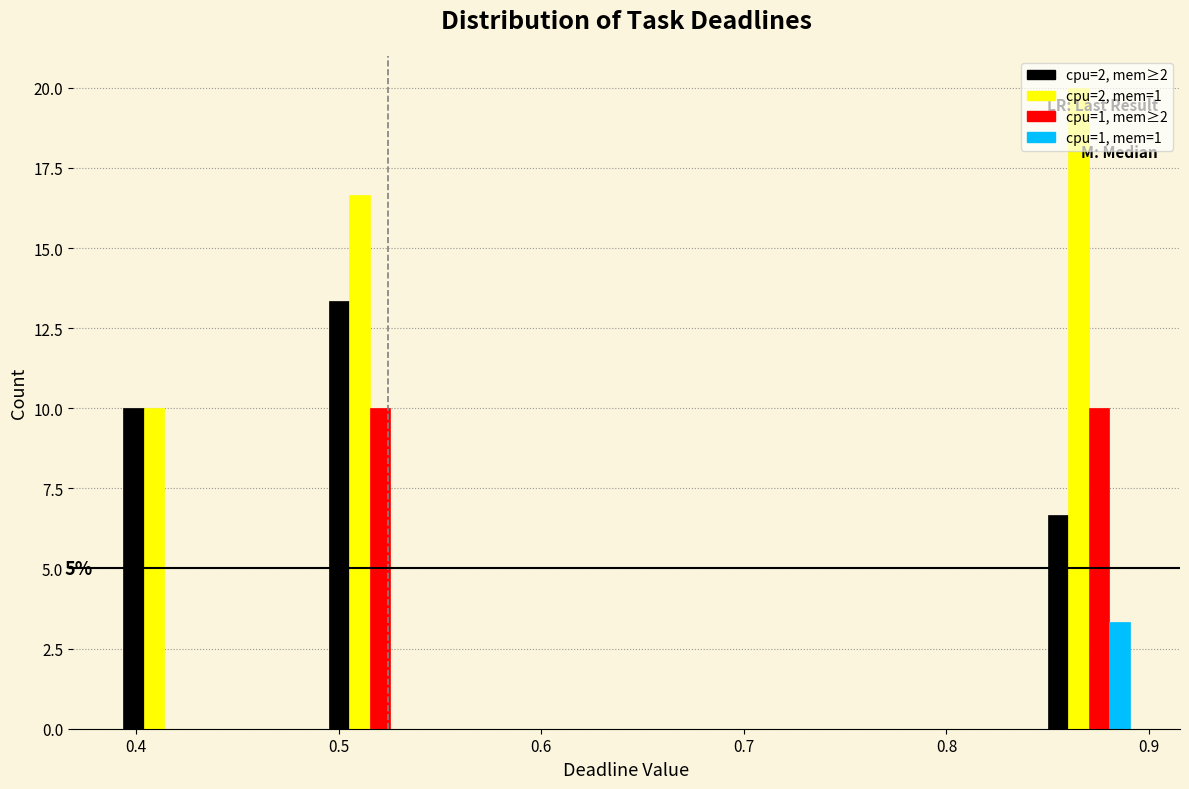

In the cpu=2, mem≥2 series, which range on the x-axis has the tallest bar?

0.49 to 0.54